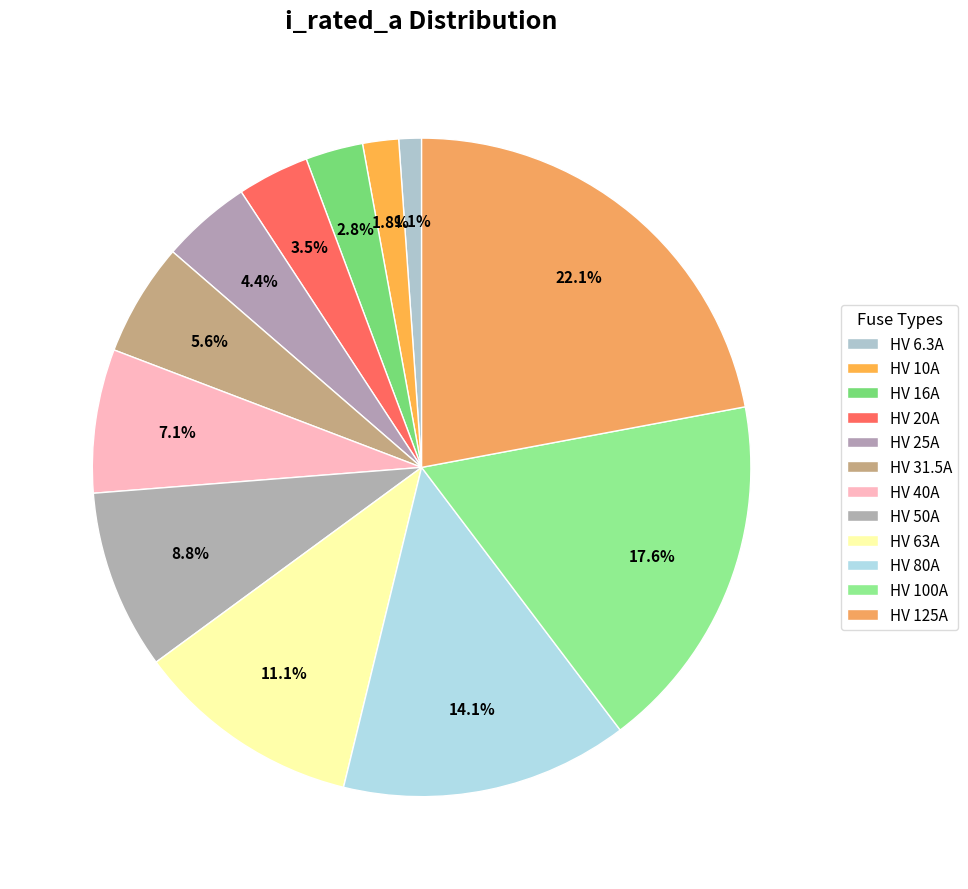

Count the number of slices in the pie.

12